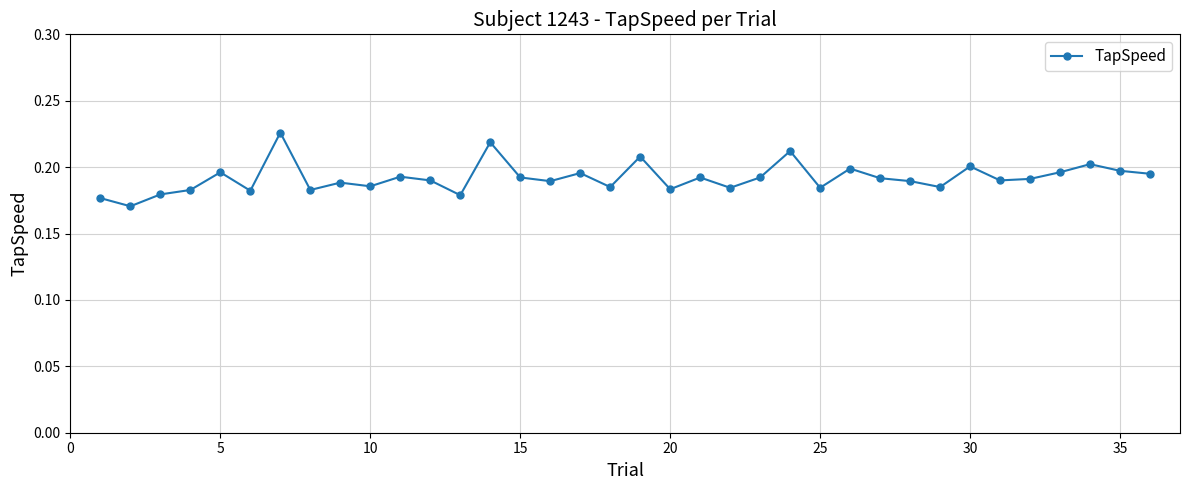

True or false: there are more than 0 points higher than both neighbors.

True